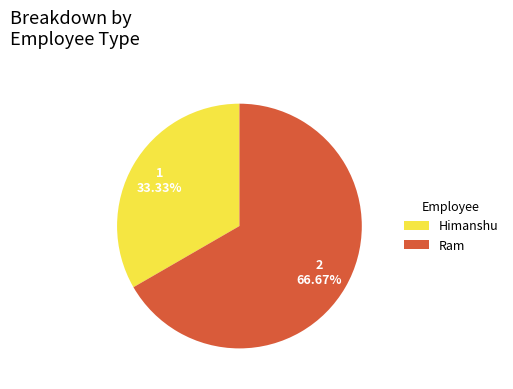

To the nearest percent, what portion does Ram represent?

67%